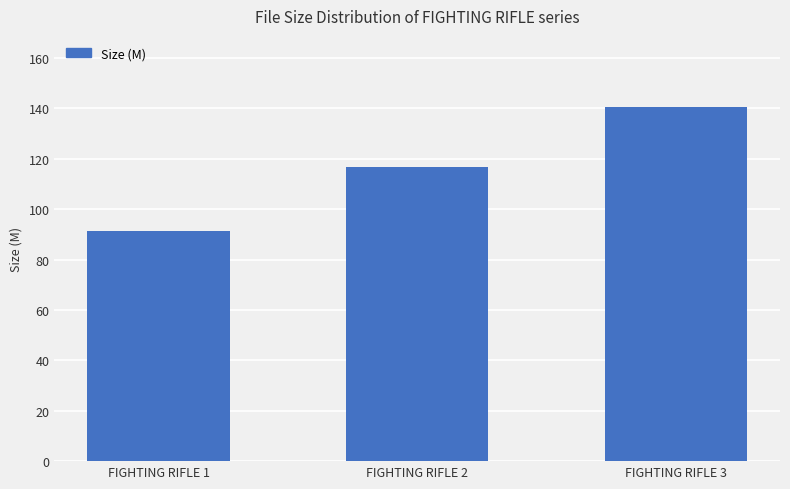

What is the ratio of the value at FIGHTING RIFLE 1 to the value at FIGHTING RIFLE 3?

0.6